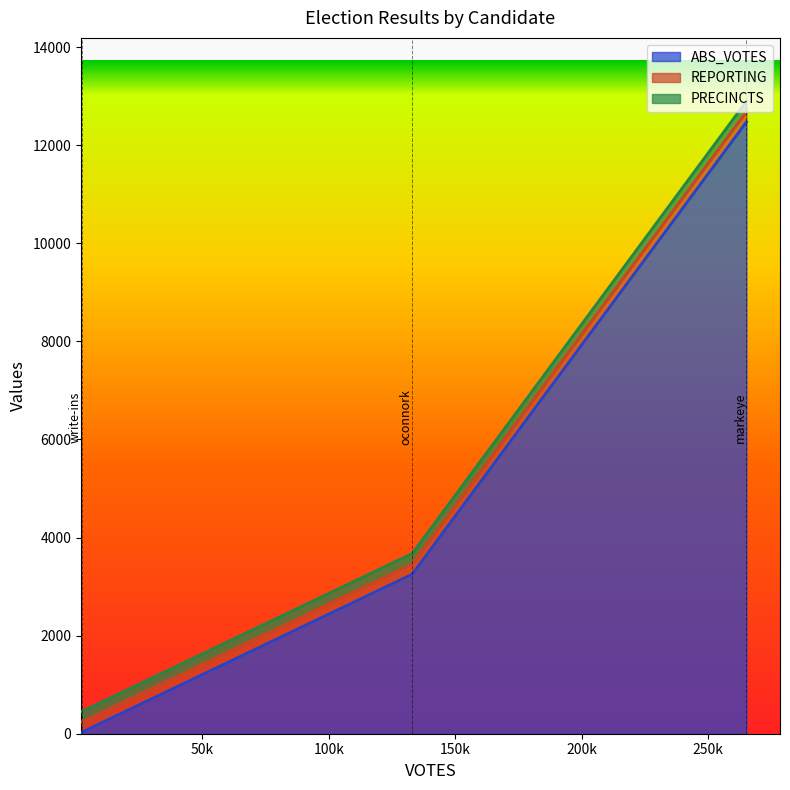

Which series changed the most between markeye and write-ins?

ABS_VOTES